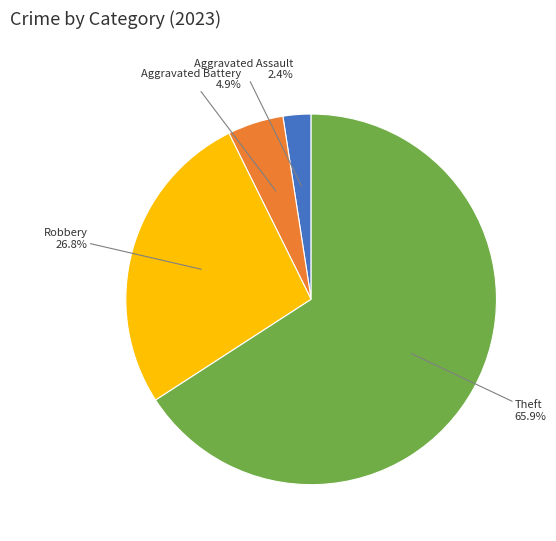

What is the smallest slice in the pie chart?

Aggravated Assault